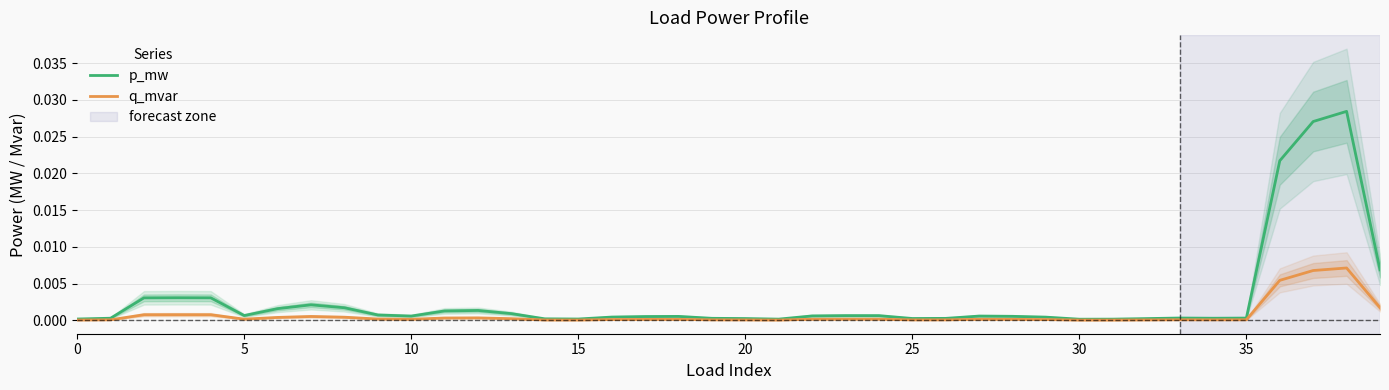

True or false: p_mw and q_mvar cross at least once.

False